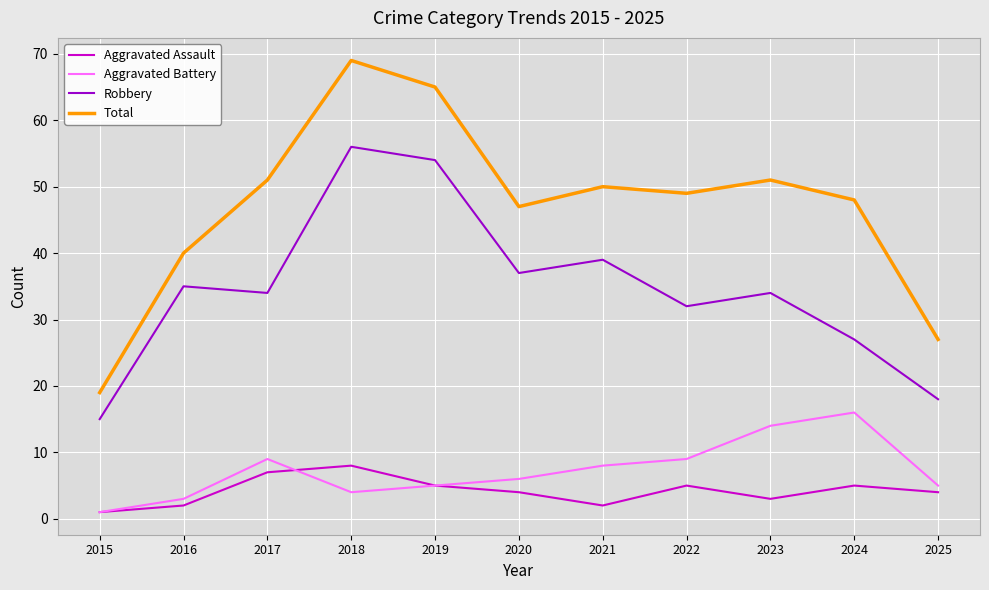

Reading right to left, what are all the values shown in this chart?

Aggravated Assault: 4	5	3	5	2	4	5	8	7	2	1
Aggravated Battery: 5	16	14	9	8	6	5	4	9	3	1
Robbery: 18	27	34	32	39	37	54	56	34	35	15
Total: 27	48	51	49	50	47	65	69	51	40	19